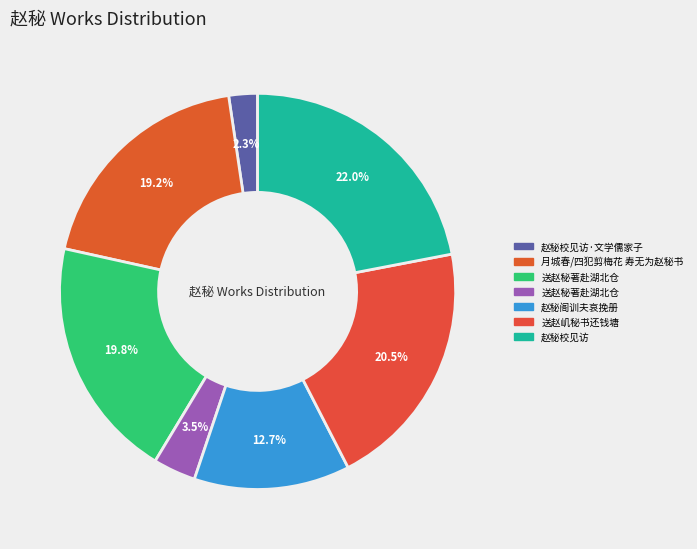

To the nearest percent, what is the average slice percentage?

14%